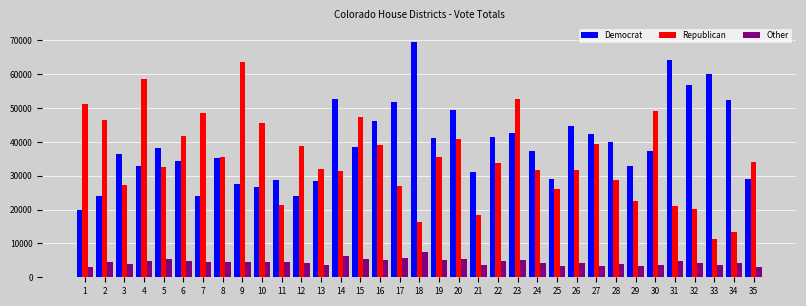

At 19, list the series in order from largest to smallest.

Democrat, Republican, Other